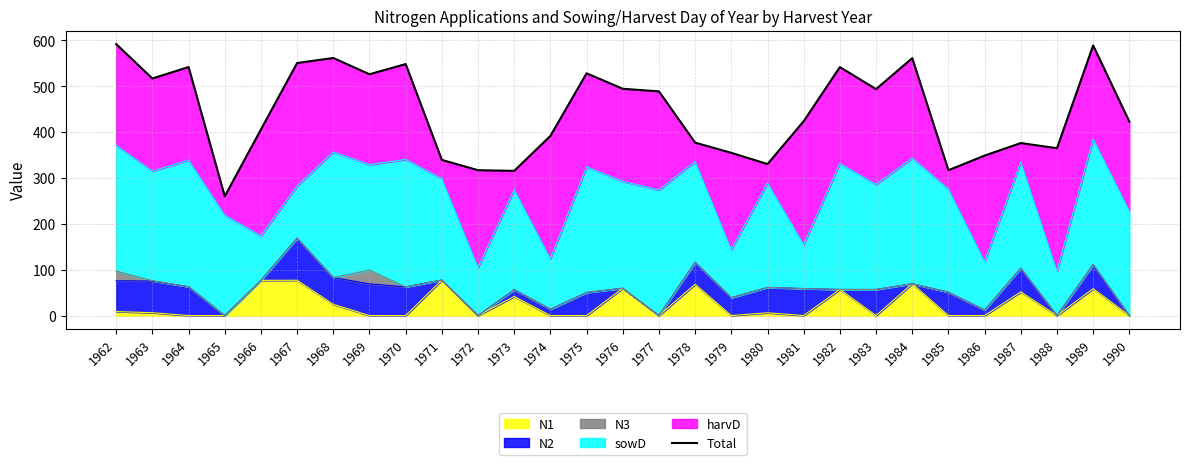

Where does the data first go above 423?

1962